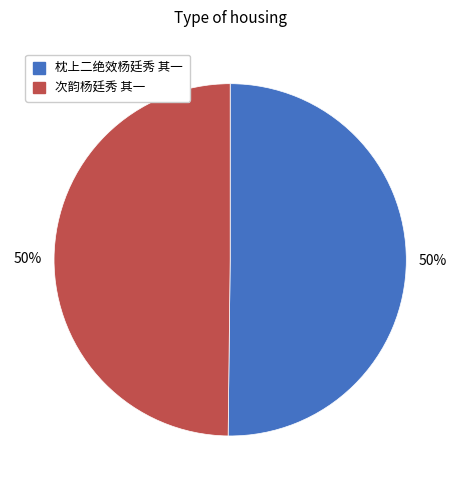

Count the number of slices in the pie.

2